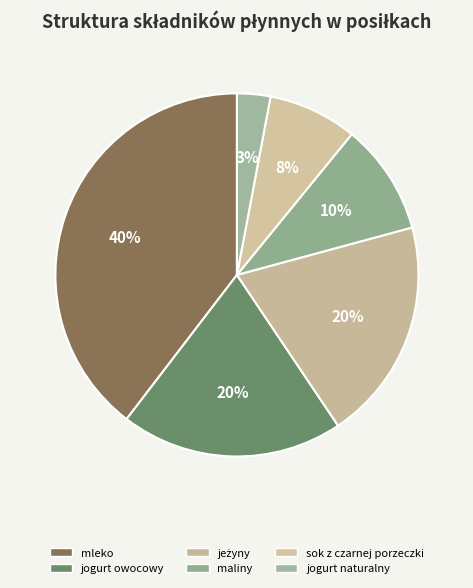

Which slice is the smallest?

jogurt naturalny